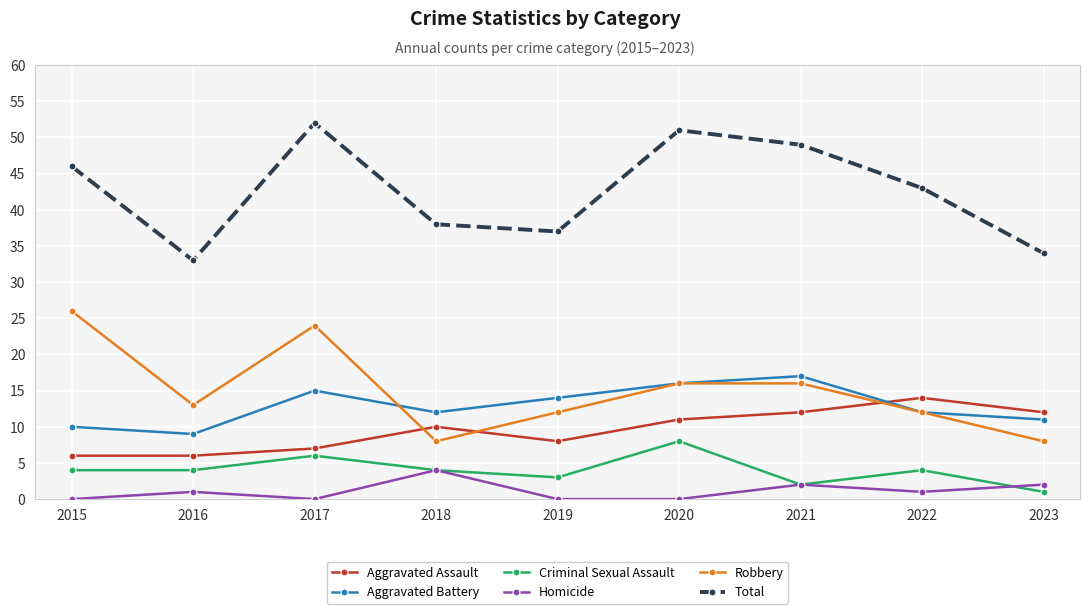

What is the total value across all series at 2018?

76